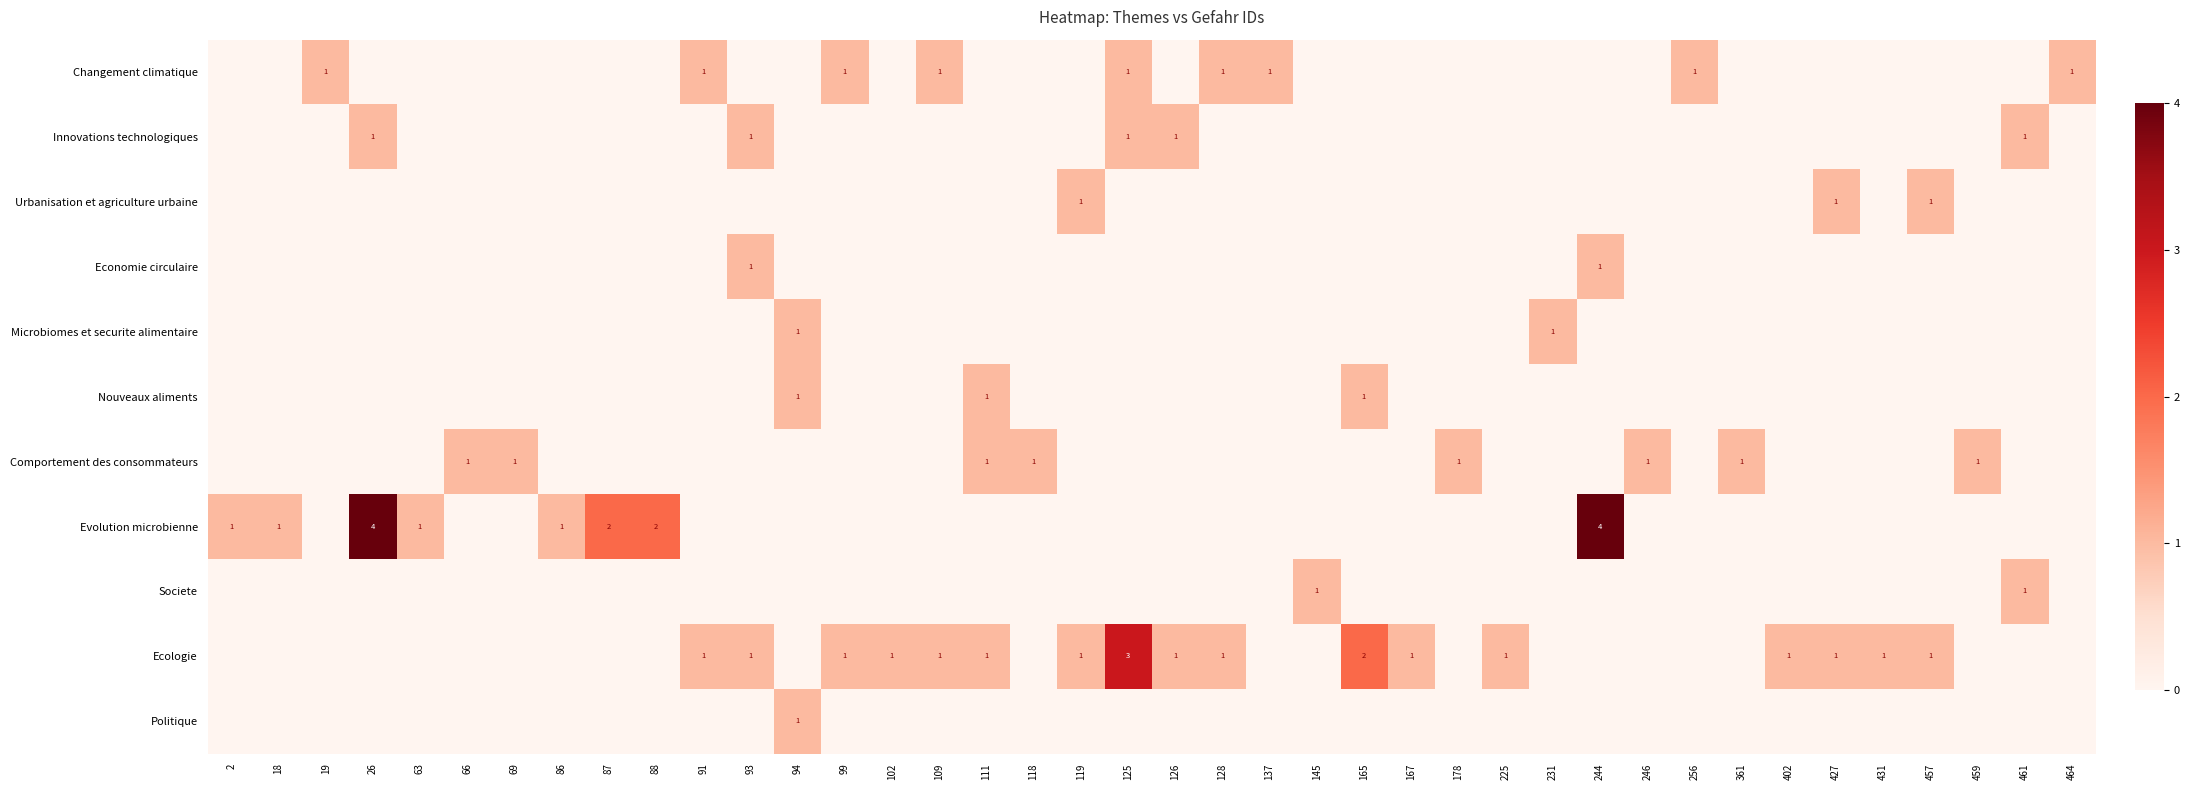

Between 66 and 99, which is larger?

99